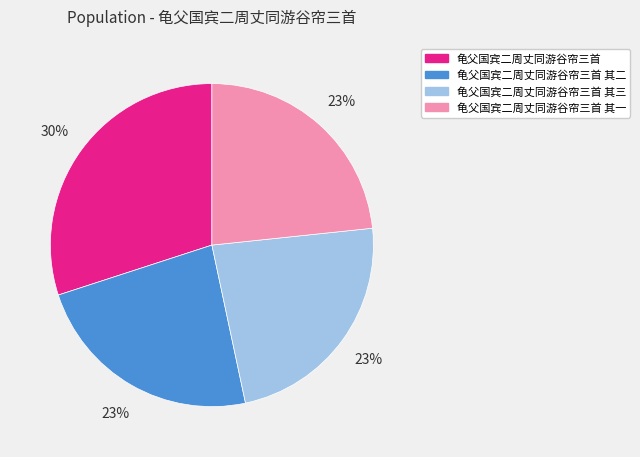

Is it true that 龟父国宾二周丈同游谷帘三首 其三 is 23% of the pie?

True